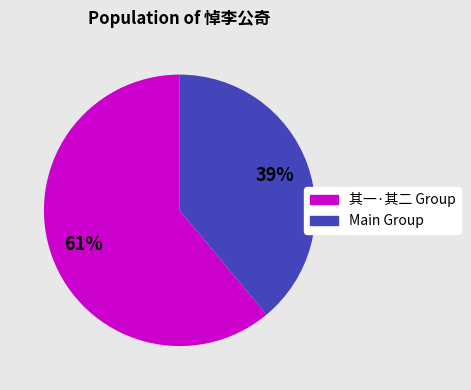

How many slices are in this pie chart?

2